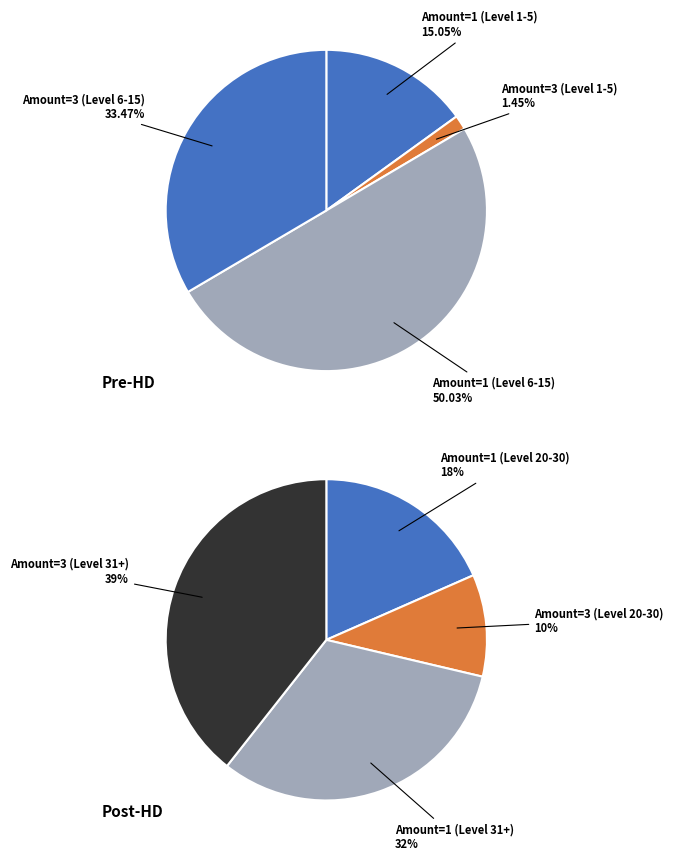

Is there any slice that represents more than half of the pie?

No